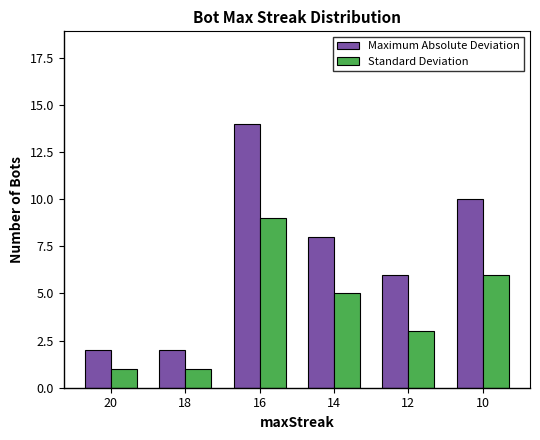

What is the difference between the highest and lowest values at 20?

1